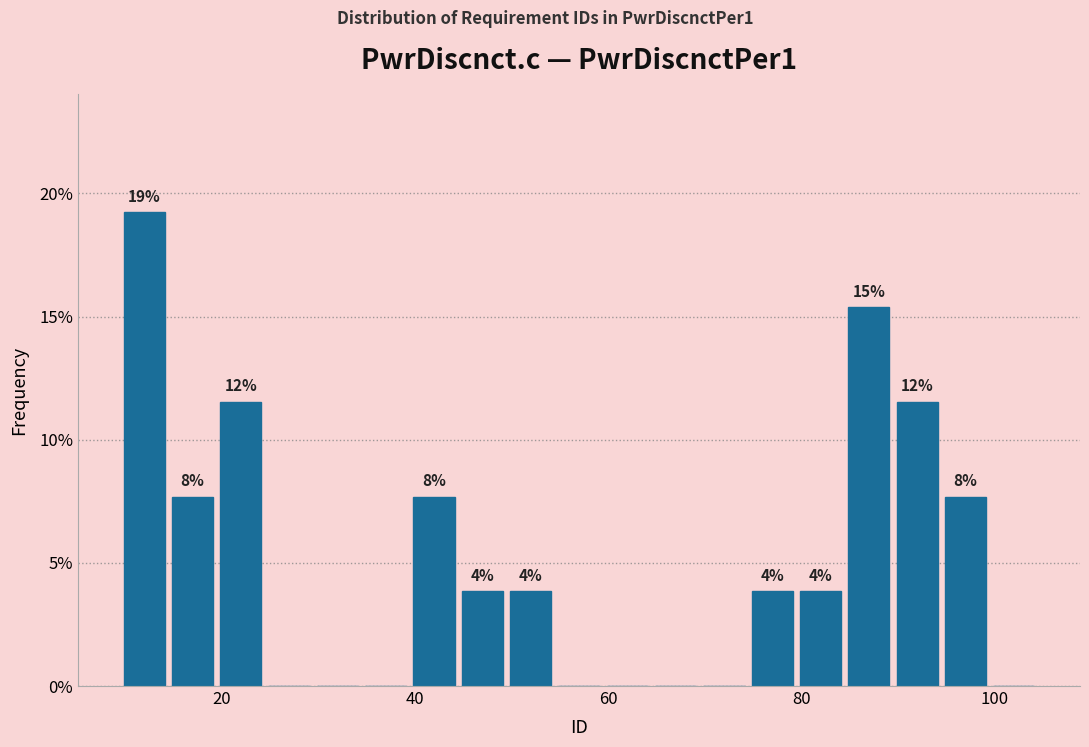

Around what value on the x-axis is the tallest bar? Give the approximate position of its centre, as read against the axis.

12